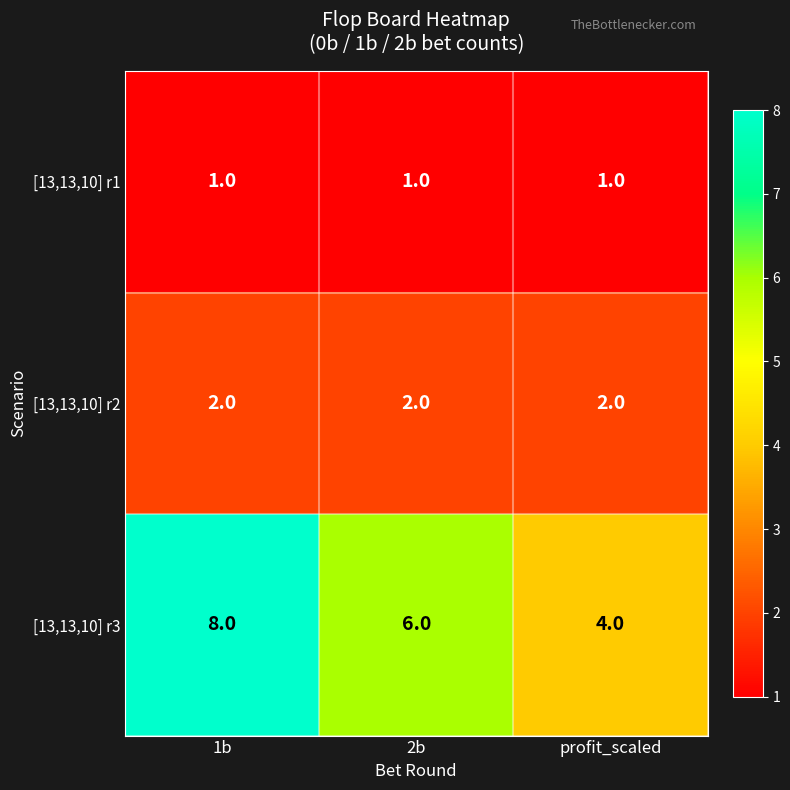

Which series changed the most between 1b and 2b?

[13,13,10] r3